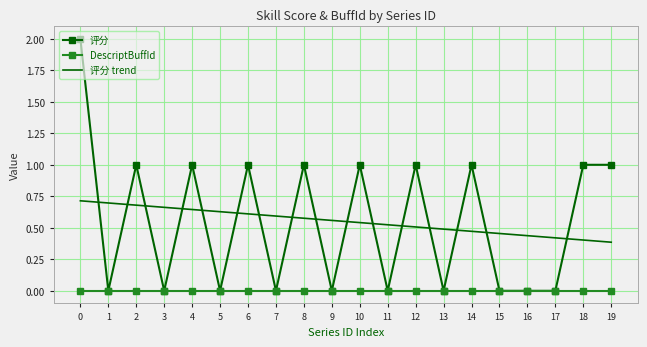

What are all the series names shown in the legend?

评分, DescriptBuffId, 评分 trend